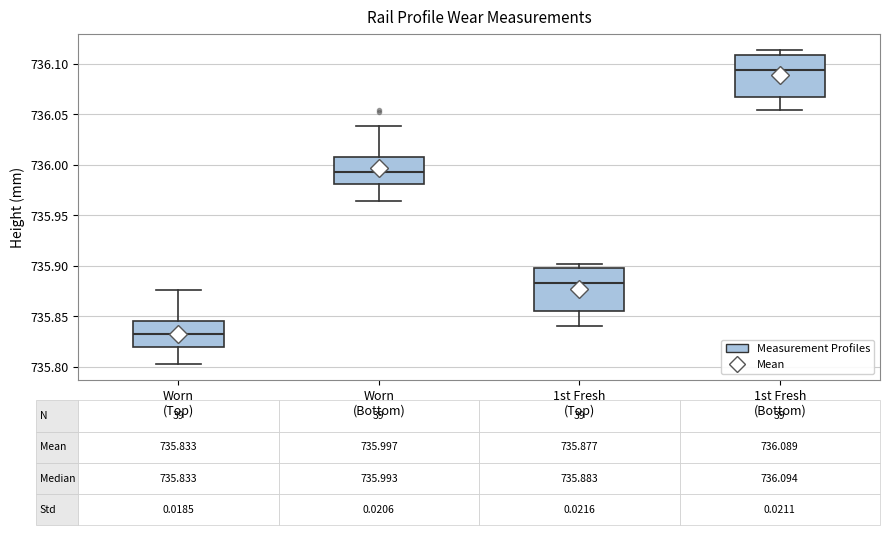

Which box has the highest median line?

1st Fresh (Bottom)